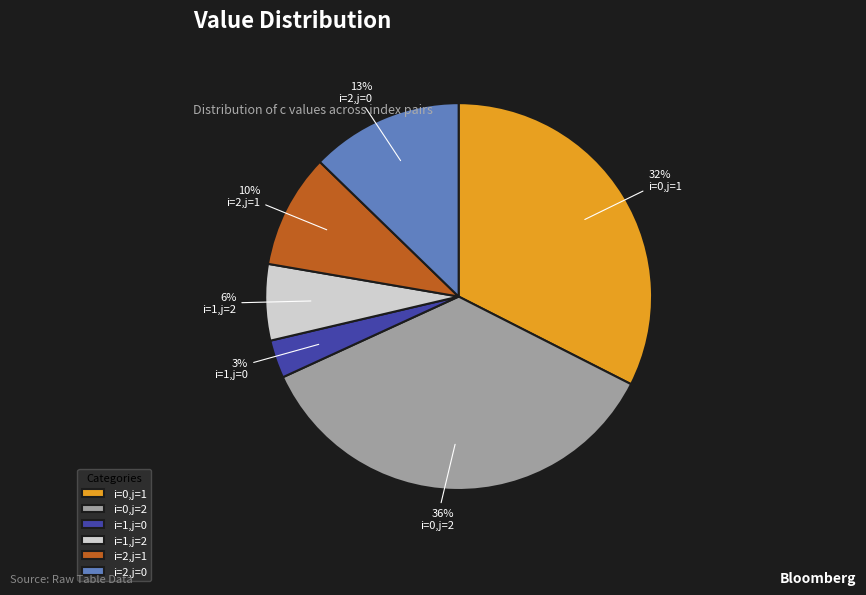

How many segments does this pie chart have?

6